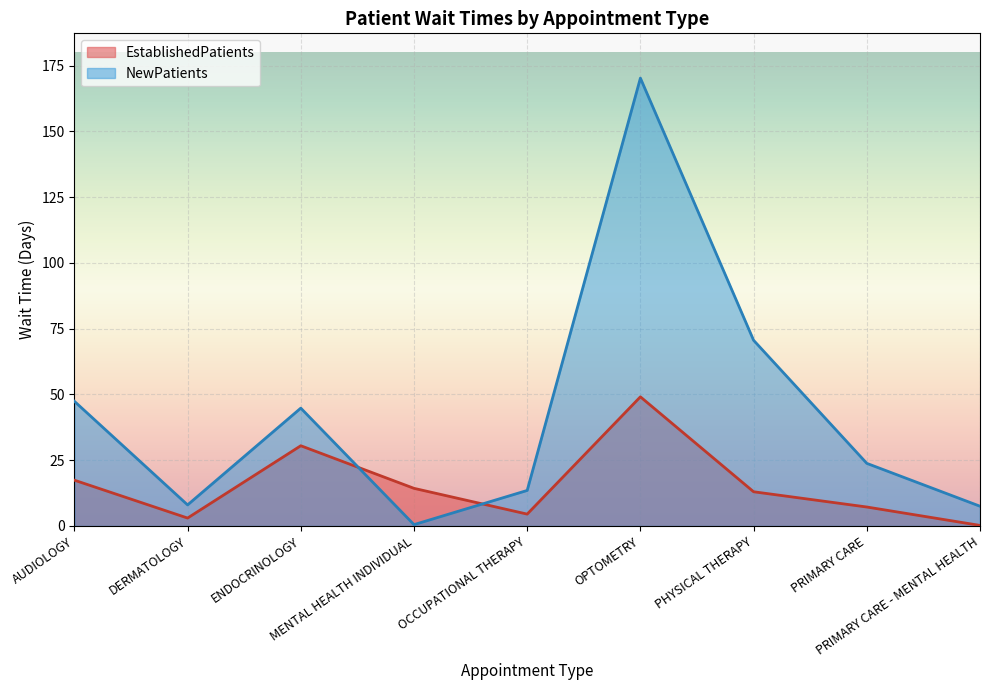

Which category has the highest value in the NewPatients series?

OPTOMETRY